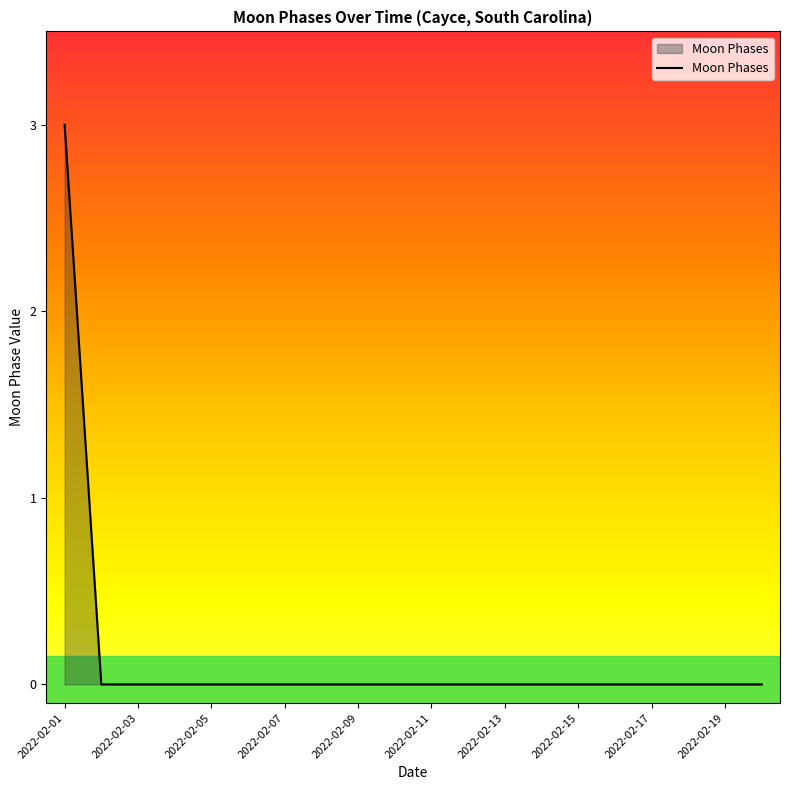

What is the greatest value displayed?

3